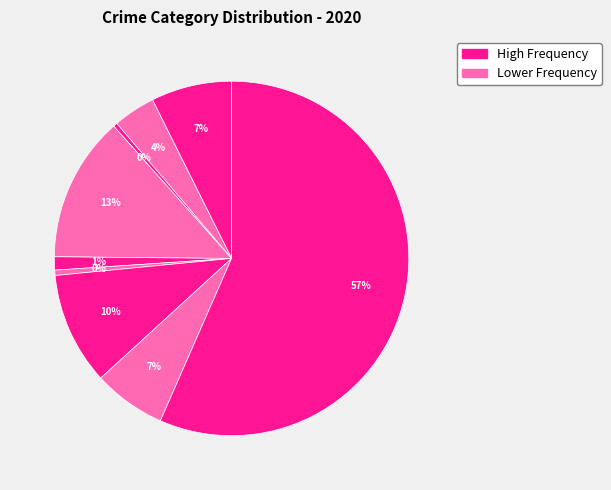

Count the number of slices in the pie.

9